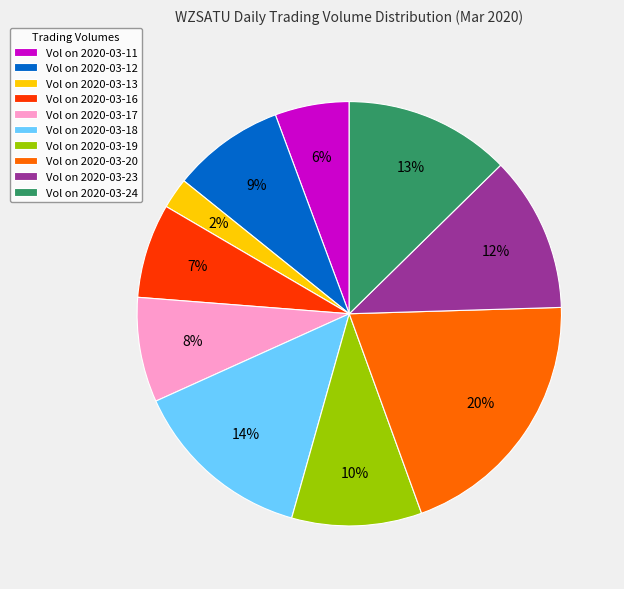

Rank the categories by value from highest to lowest.

Vol on 2020-03-20, Vol on 2020-03-18, Vol on 2020-03-24, Vol on 2020-03-23, Vol on 2020-03-19, Vol on 2020-03-12, Vol on 2020-03-17, Vol on 2020-03-16, Vol on 2020-03-11, Vol on 2020-03-13